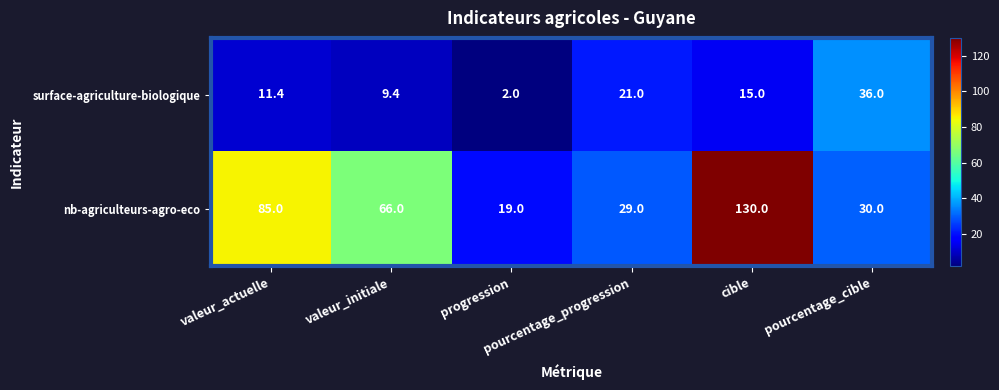

Between valeur_actuelle and pourcentage_cible, which series saw the biggest shift?

nb-agriculteurs-agro-eco